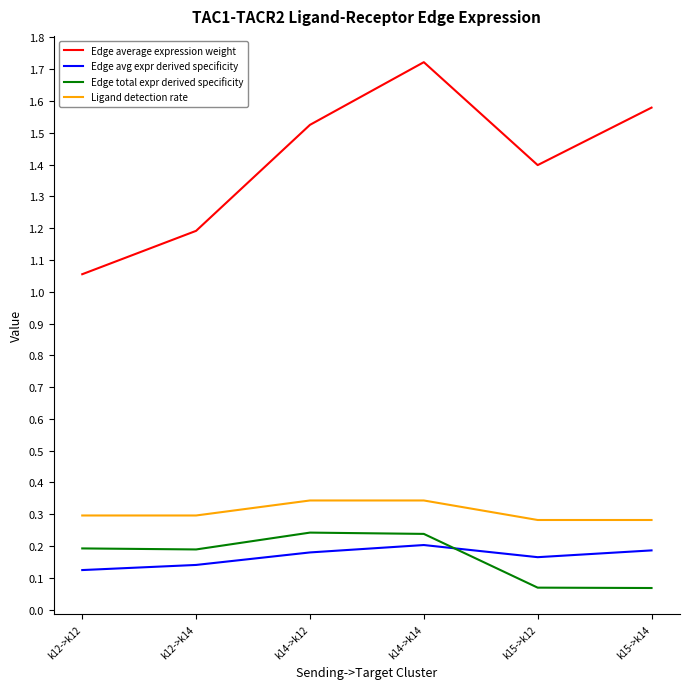

Which series has the largest range (max minus min)?

Edge average expression weight